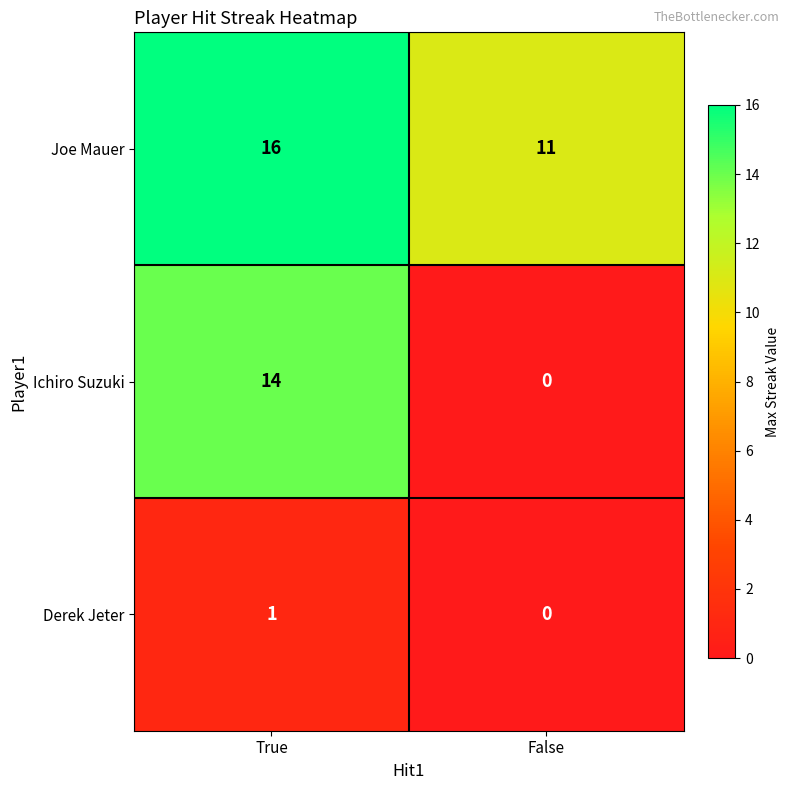

List the series in order of their peak value, highest first.

Joe Mauer, Ichiro Suzuki, Derek Jeter